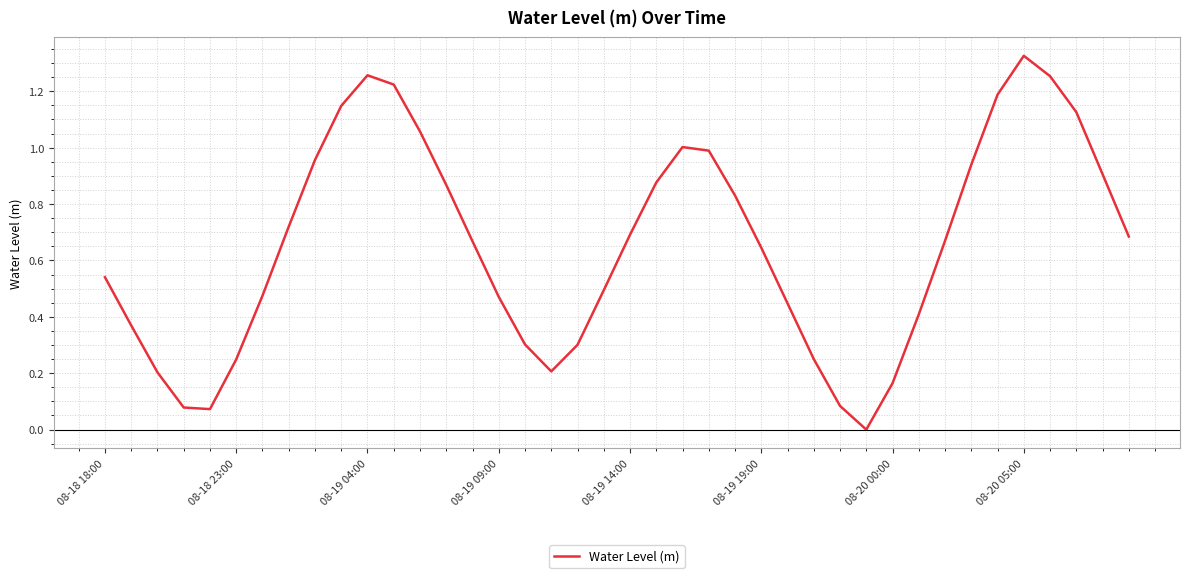

How many lines are shown in the chart?

1